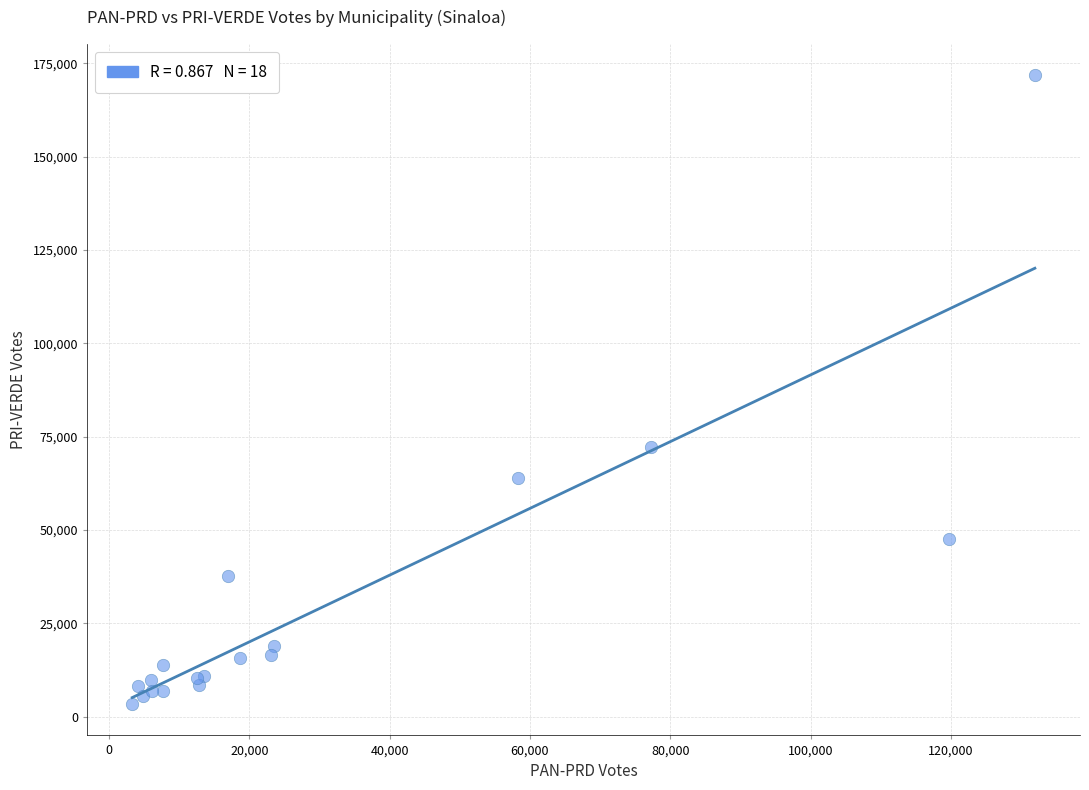

What Y value in the scatter plot is closest to 87569?

72163